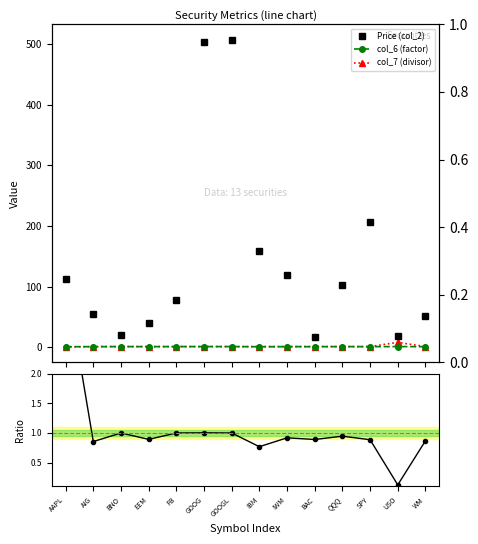

What is the average value of the col_6 / col_7 series?

1.1